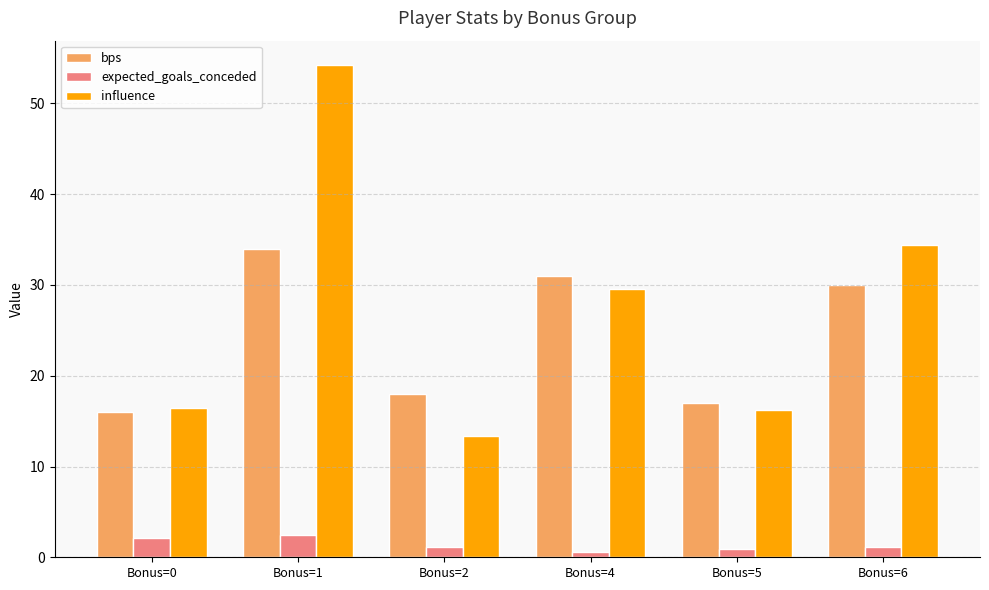

The influence series shows 97.2 at Bonus=1. True or false?

False